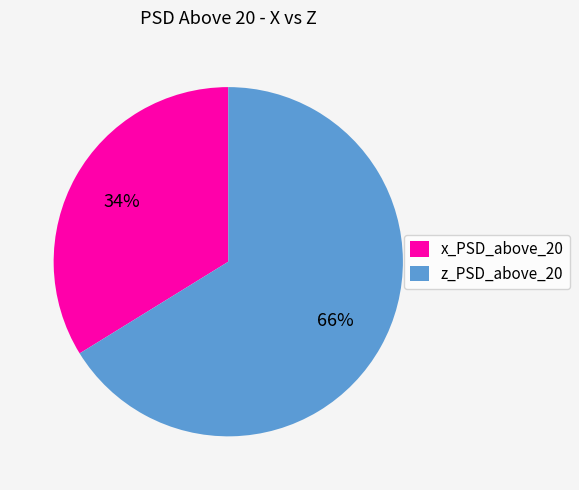

Rank the categories by value from lowest to highest.

x_PSD_above_20, z_PSD_above_20